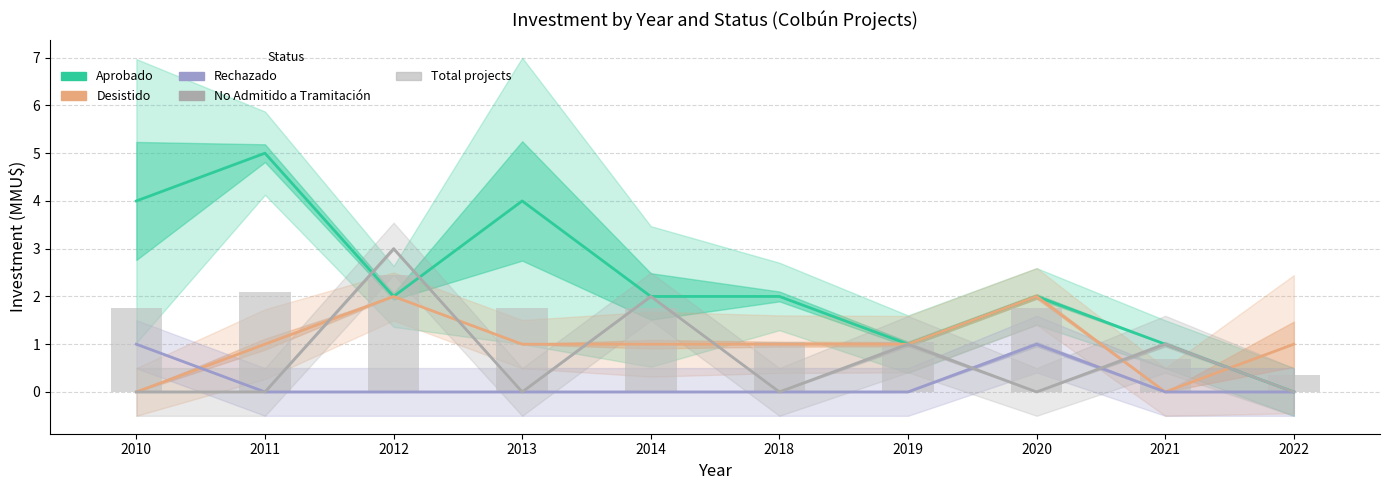

The No Admitido a Tramitación series shows 0.0 at 2022. True or false?

True